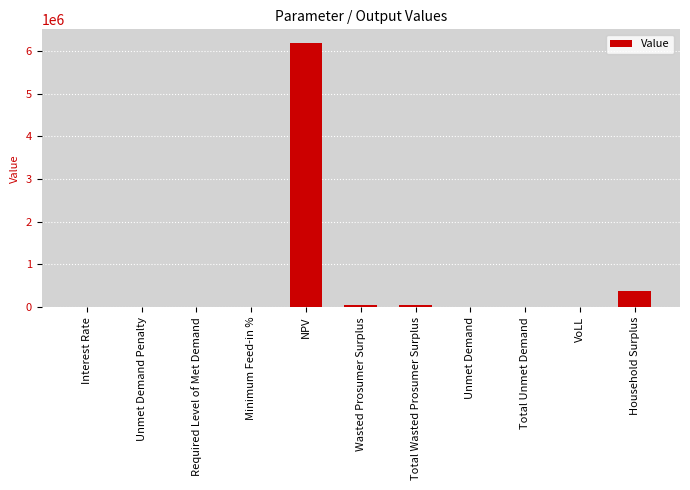

What is the greatest value displayed?

6200832.8